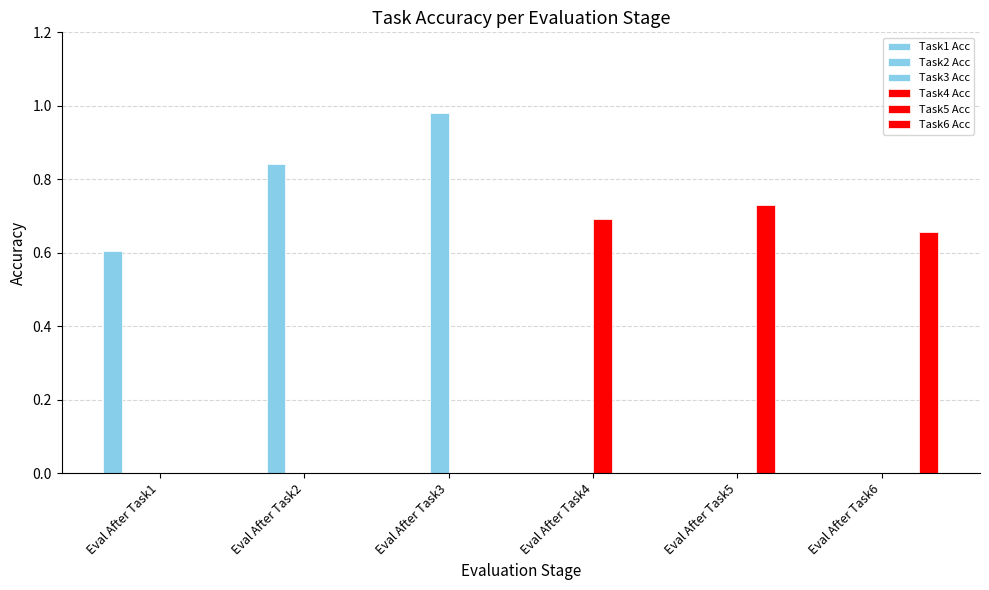

Between Eval After Task5 and Eval After Task4, which is larger?

Eval After Task5